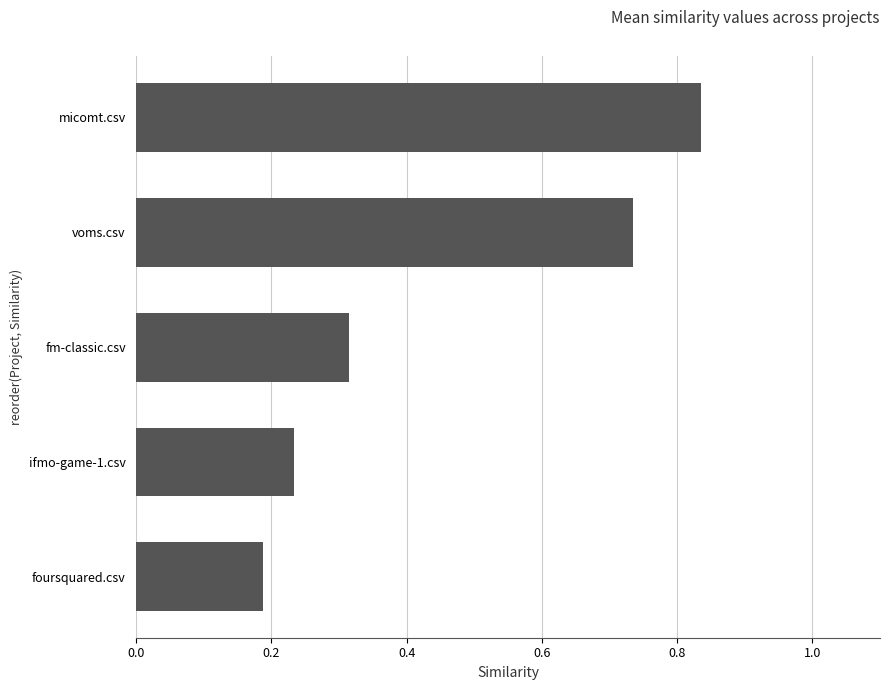

Which category has the lowest value across all series?

foursquared.csv